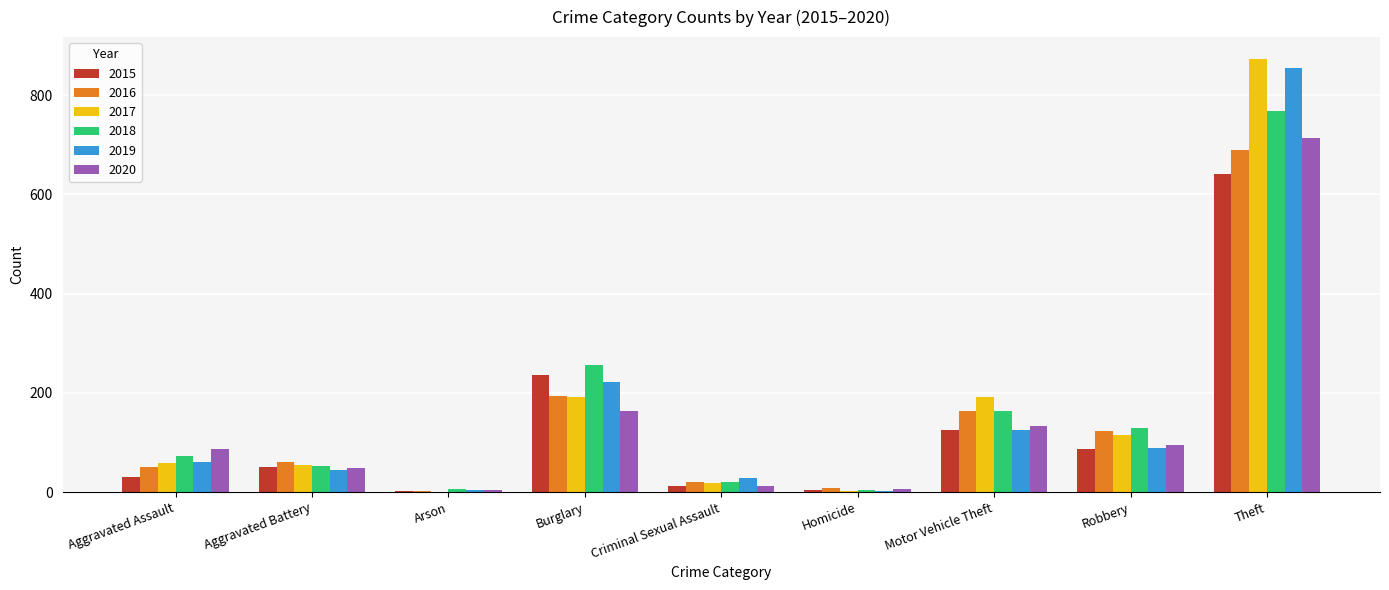

How many groups of bars are there?

9